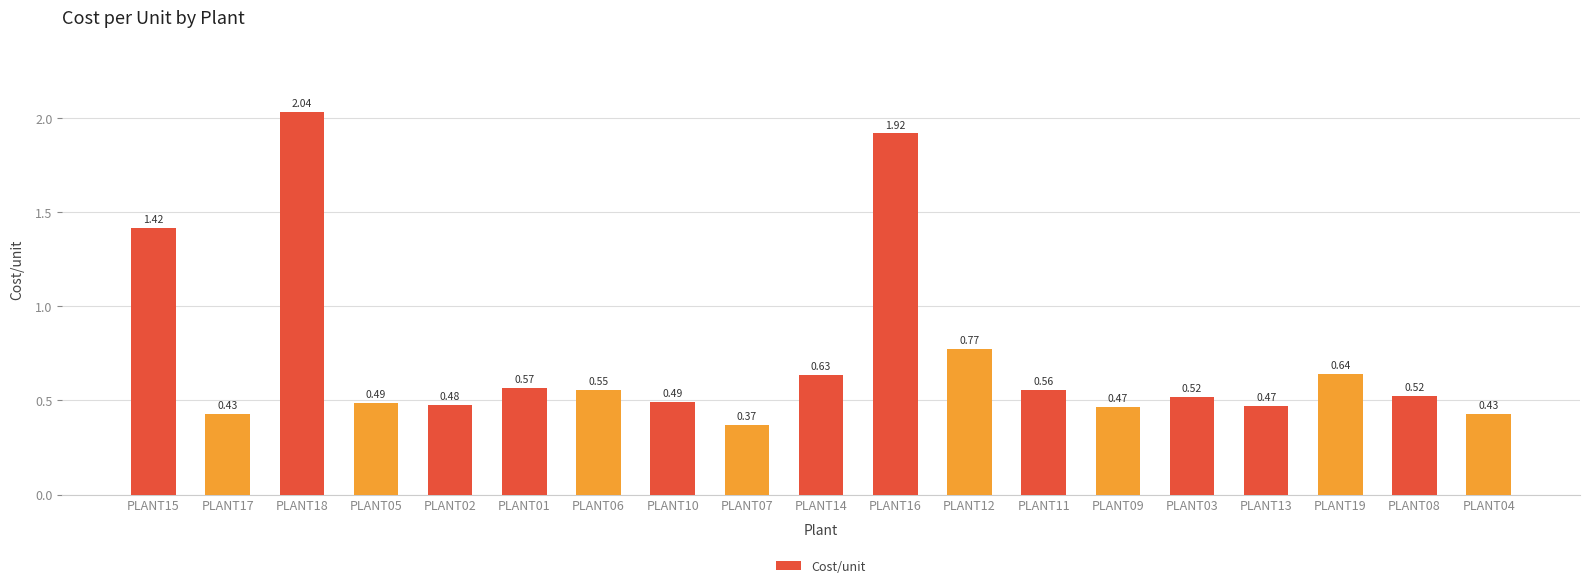

What is the sum of the values at PLANT05 and PLANT18?

2.5